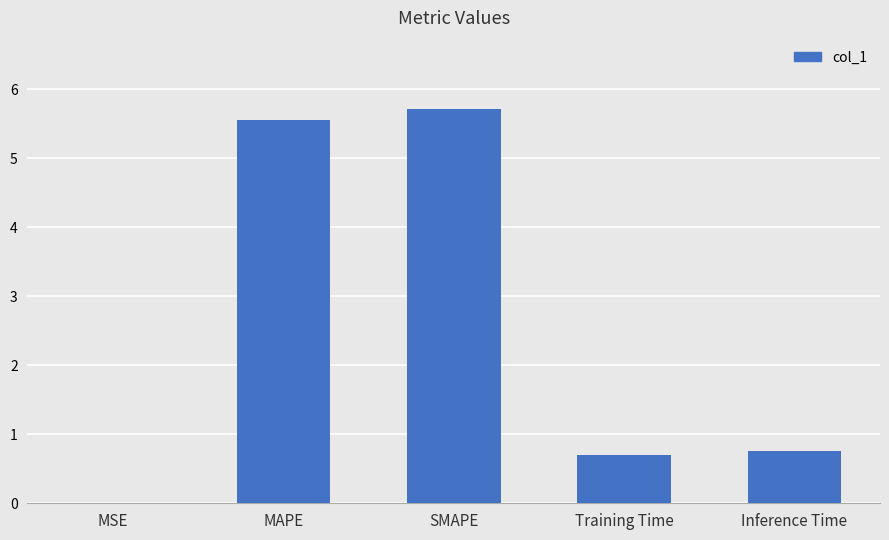

What is the sum of the values at Training Time and Inference Time?

1.5